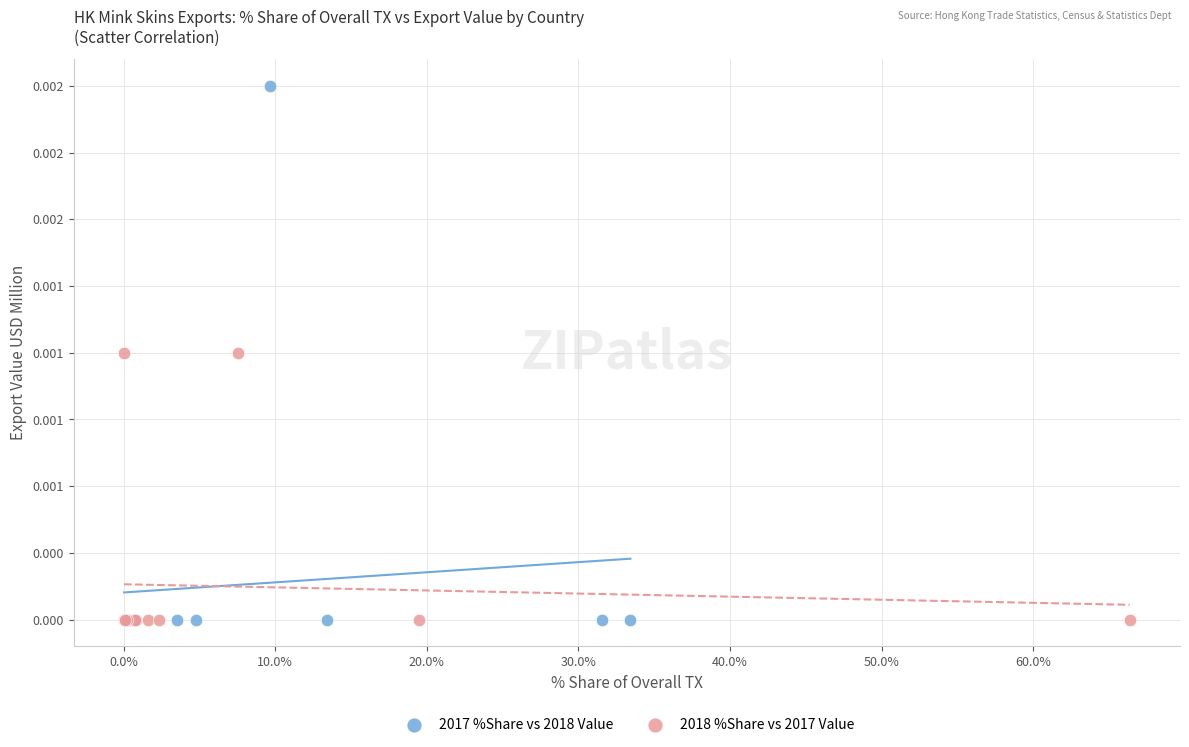

What are all the series names shown in the legend?

2017 %Share vs 2018 Value, 2018 %Share vs 2017 Value